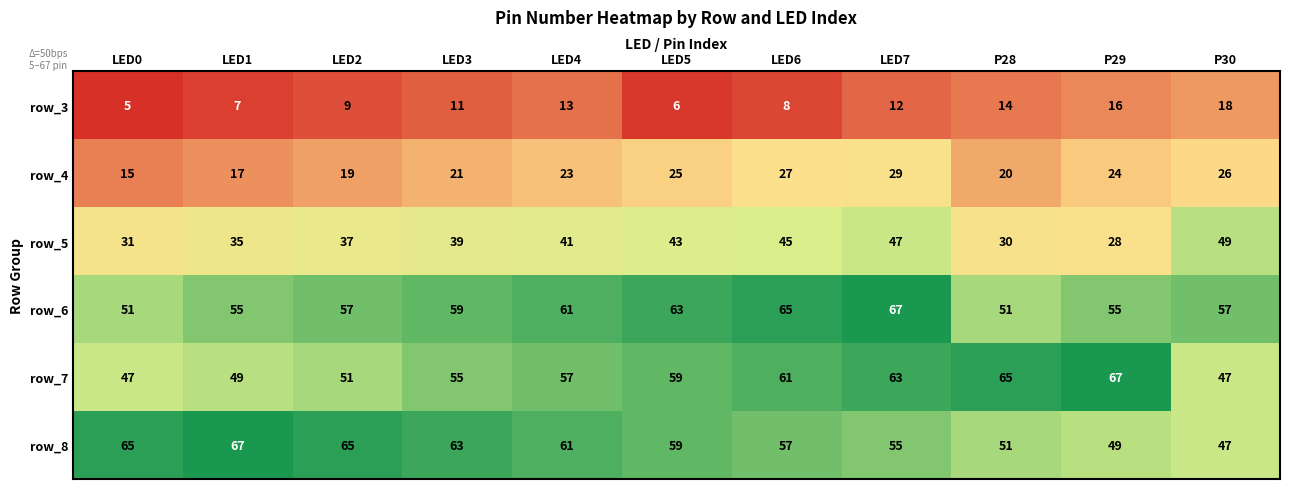

At which label does row_3 reach its peak?

P30